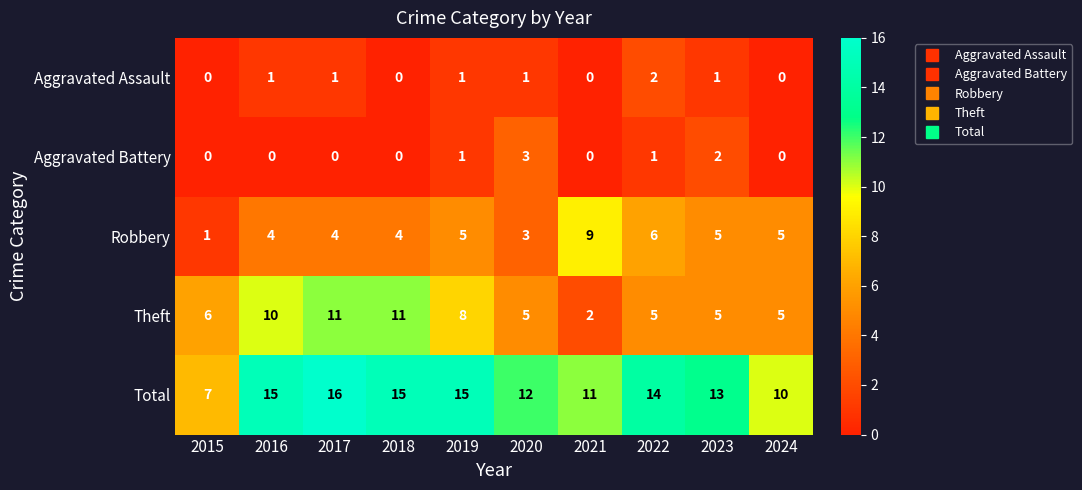

Is the value of Robbery at 2017 greater than the value of Aggravated Battery at 2019?

Yes